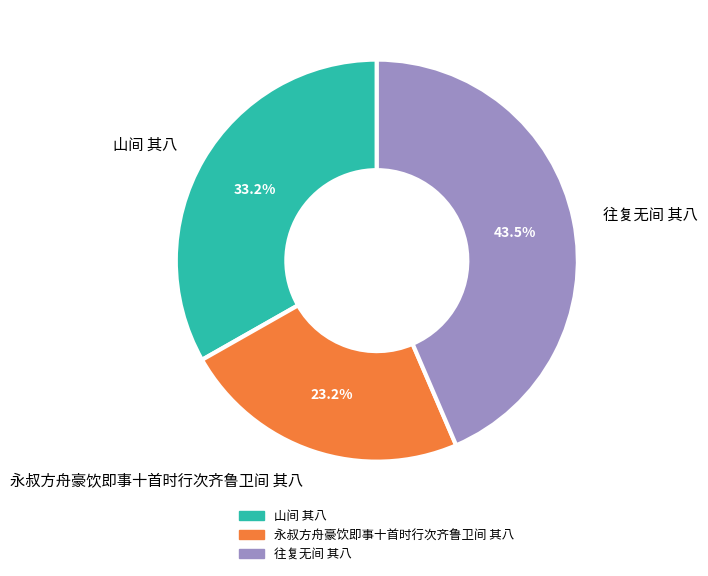

Approximately how many times larger is the value at 永叔方舟豪饮即事十首时行次齐鲁卫间 其八 compared to 往复无间 其八?

0.5